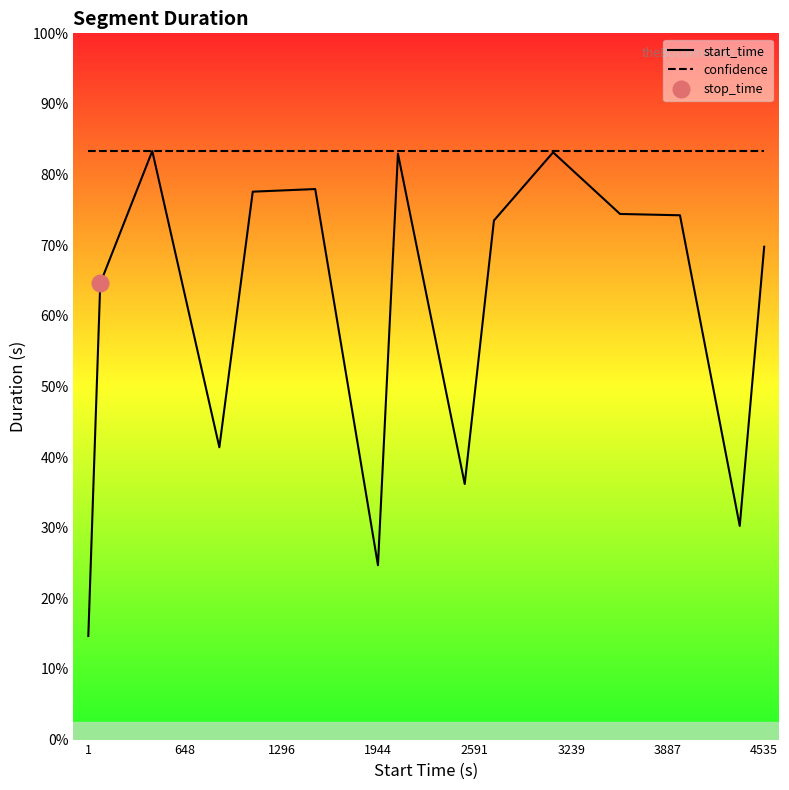

Reading left to right, list all the values displayed in this chart.

start_time: 79	348	449	223	418	420	133	447	195	396	448	401	400	163	376
confidence: 449	449	449	449	449	449	449	449	449	449	449	449	449	449	449